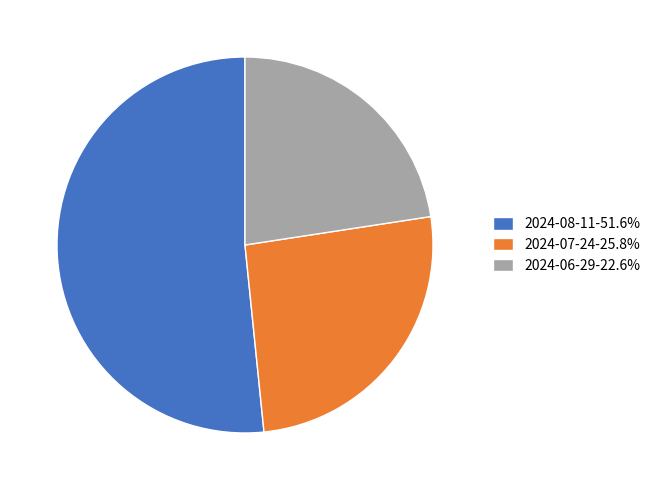

Do 2024-07-24-25.8% and 2024-06-29-22.6% together represent more than half of the pie?

No